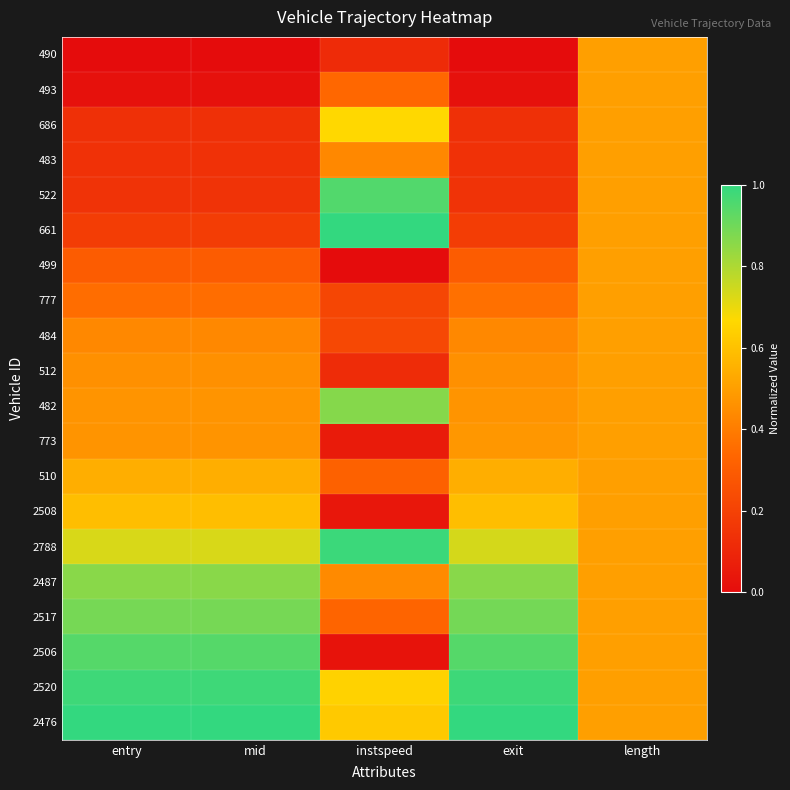

Rank the series at mid from highest to lowest value.

2476, 2520, 2506, 2517, 2487, 2788, 2508, 510, 773, 482, 512, 484, 777, 499, 661, 522, 483, 686, 493, 490